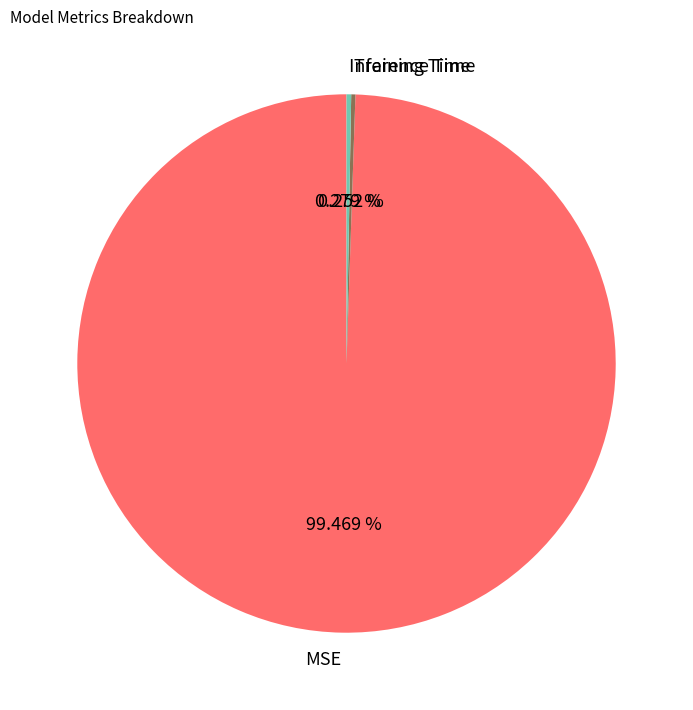

Which has a higher value, Inference Time or MSE?

MSE